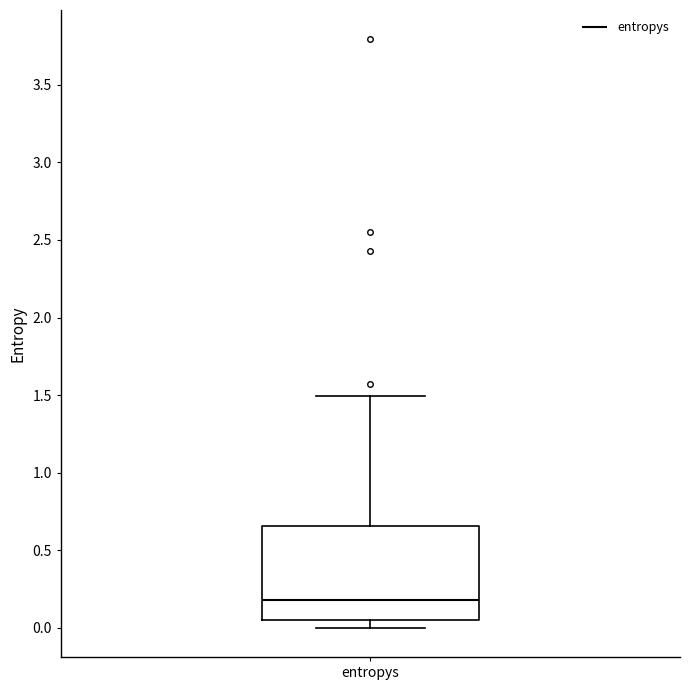

Read this box plot against the y-axis: the position of the median line, the range covered by the box, and the ends of both whiskers. The values are not printed on the chart, so give them approximately, as read against the axis.

median 0.20, box 0.05 to 0.65, whiskers 0.00 to 1.50